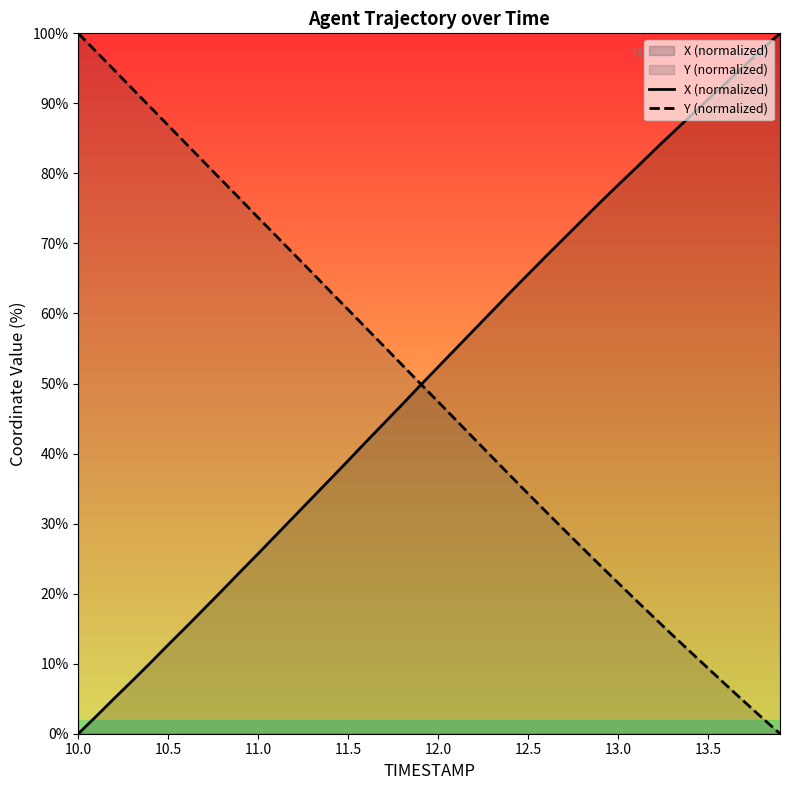

What is the difference between the highest and lowest values at 13.0?

56.8